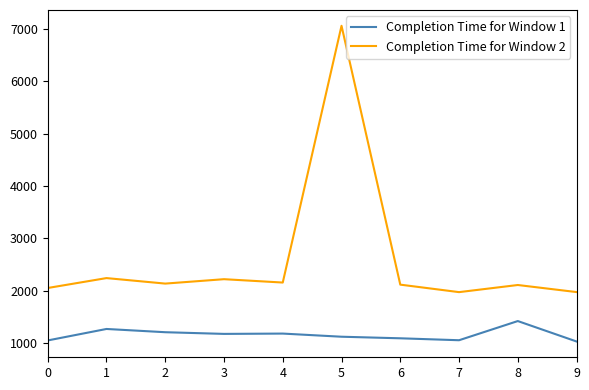

What is the maximum value shown in the chart?

7059